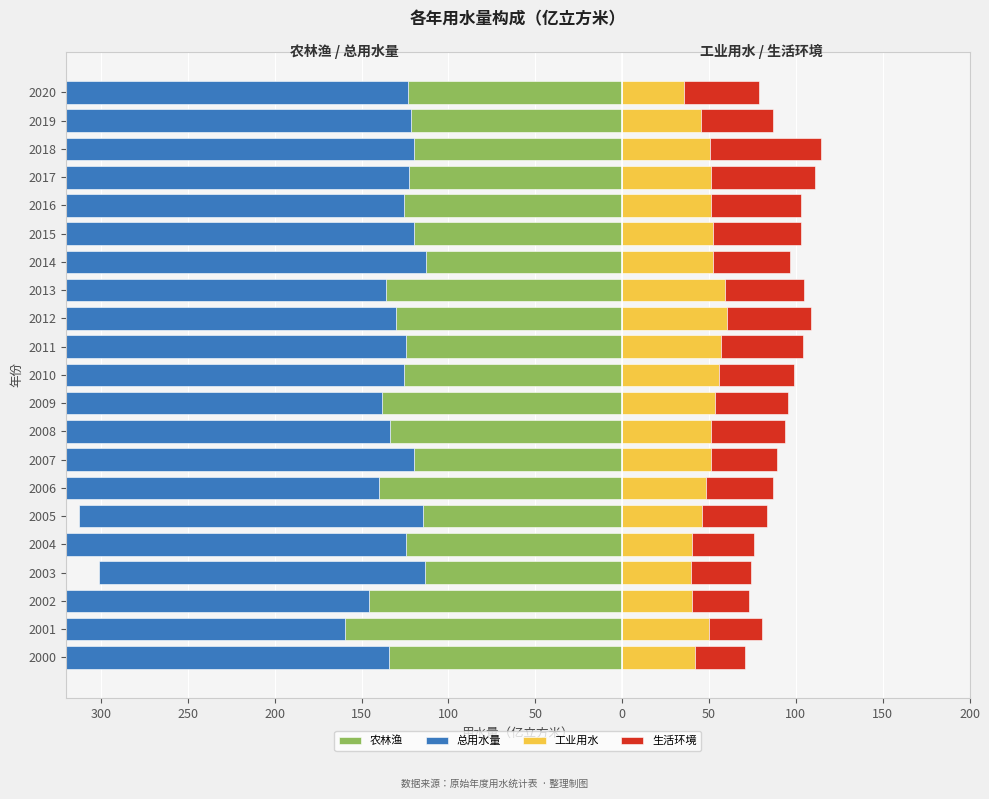

What are all the series names shown in the legend?

农林渔, 总用水量, 工业用水, 生活环境